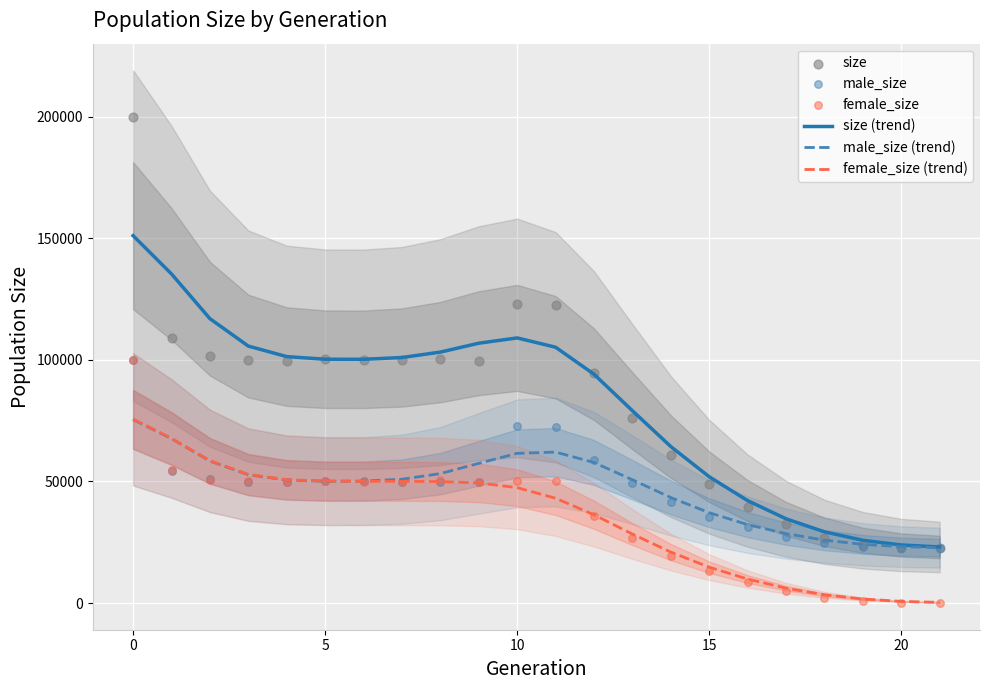

What are all the series names shown in the legend?

size (trend), male_size (trend), female_size (trend), size, male_size, female_size